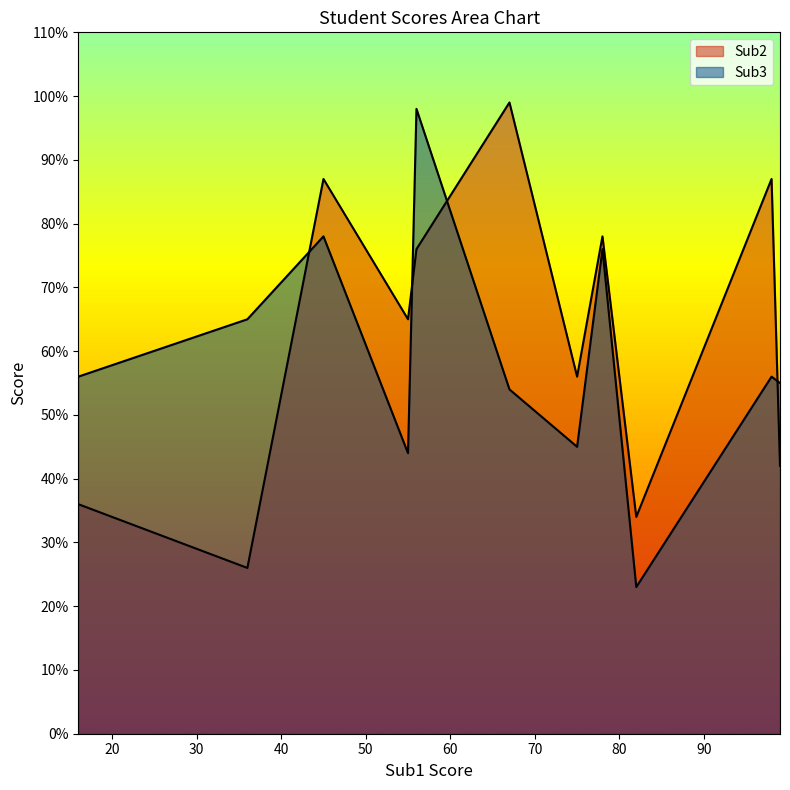

How many interior local peaks does the Sub3 series have?

4